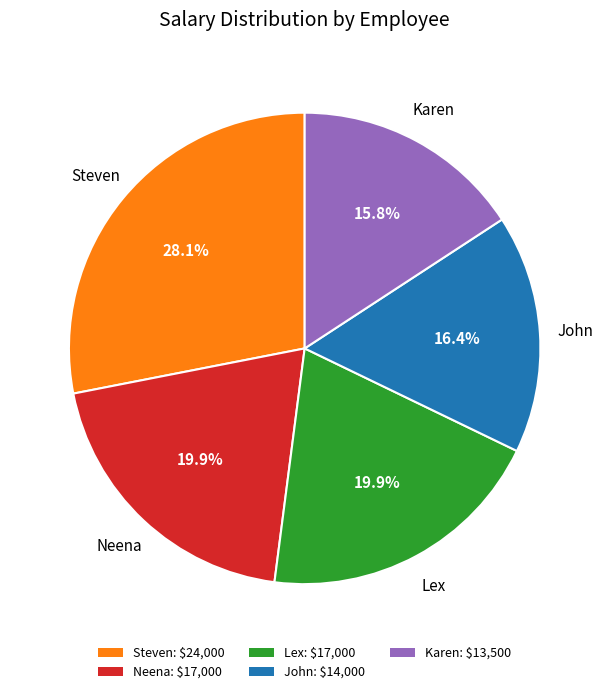

What is the ratio of the value at John to the value at Karen?

1.0